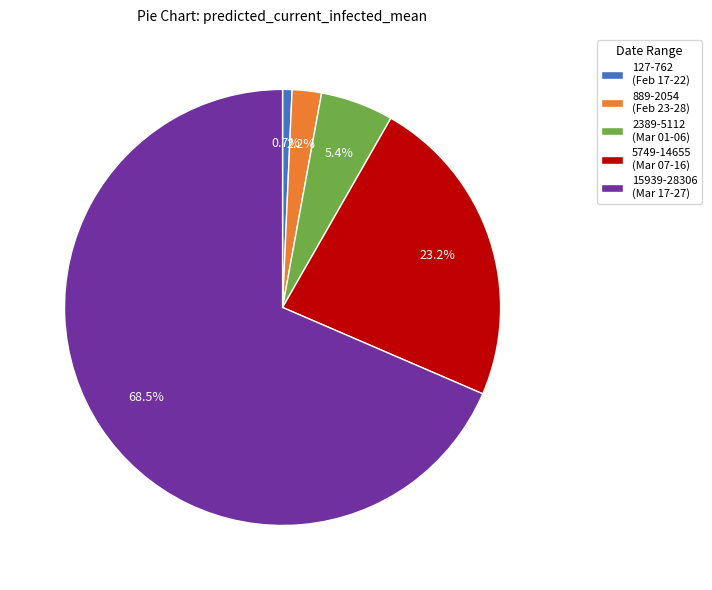

Between 127-762 (Feb 17-22) and 15939-28306 (Mar 17-27), which is larger?

15939-28306 (Mar 17-27)